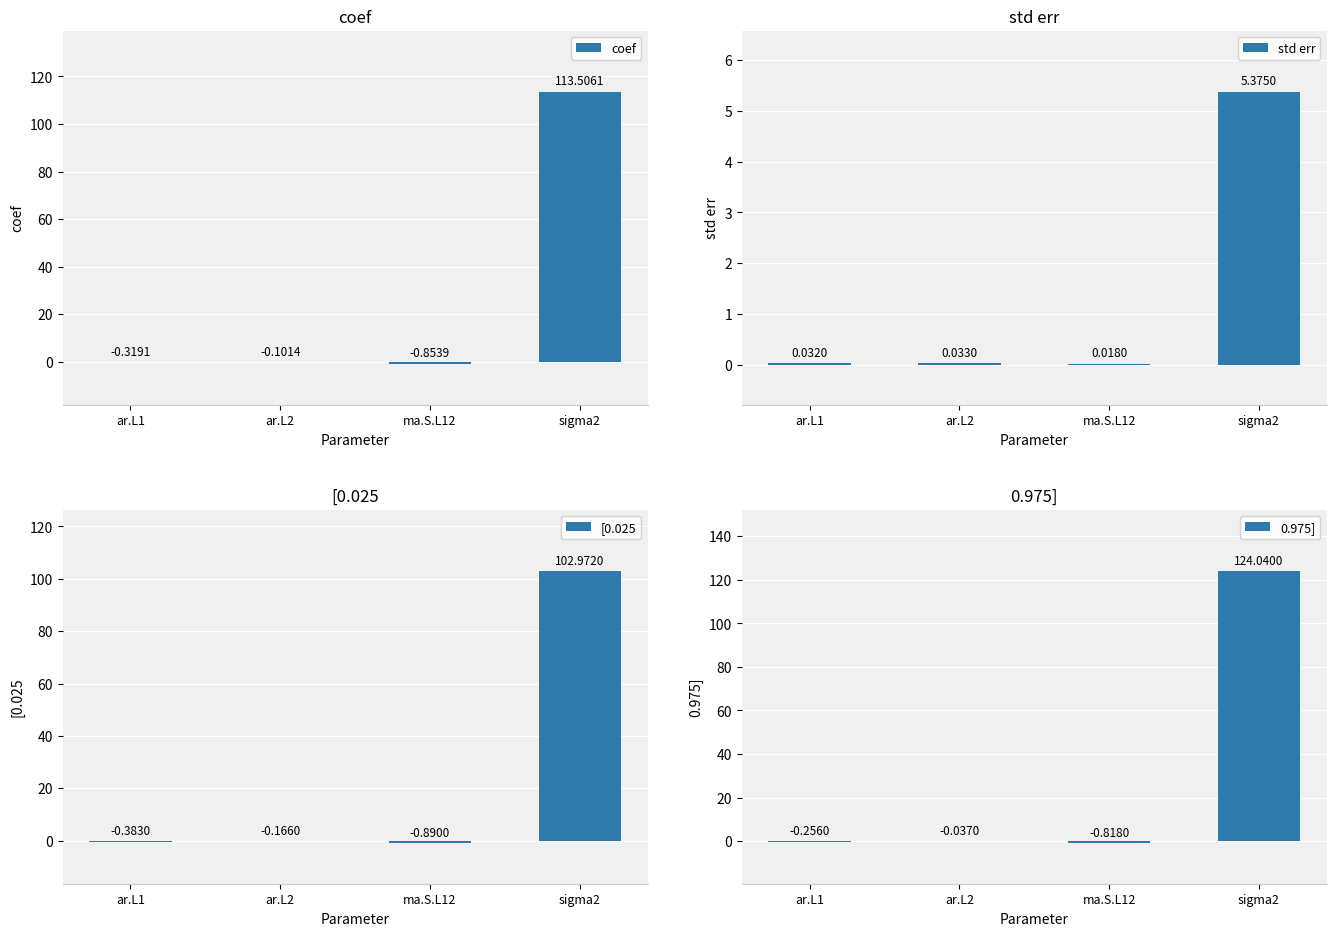

What is the difference between the maximum and second lowest values in the coef series?

113.8